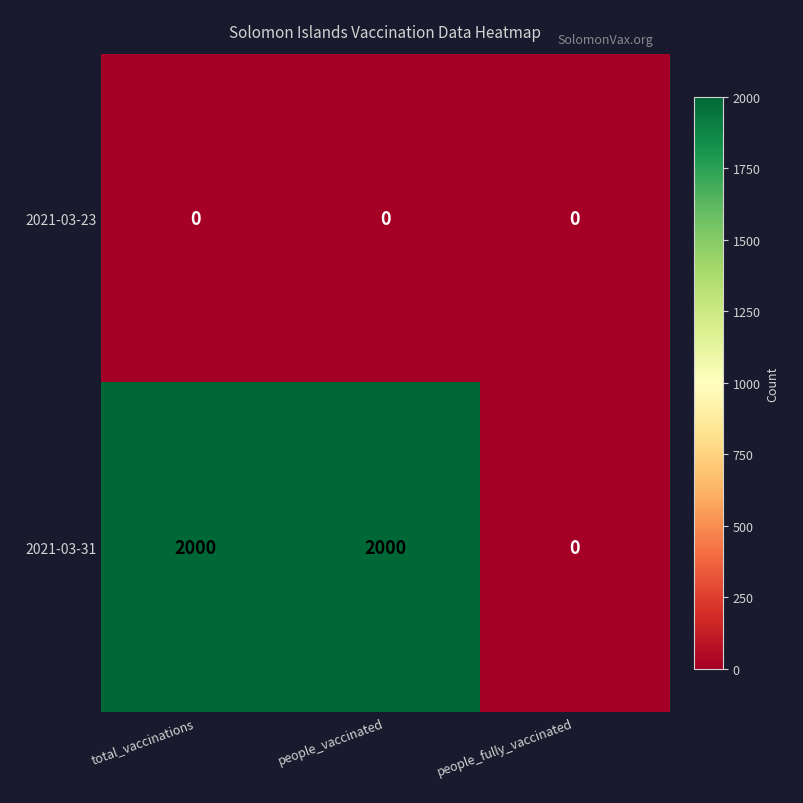

Reading left to right, transcribe all the data shown in this chart.

2021-03-23: 0	0	0
2021-03-31: 2000	2000	0